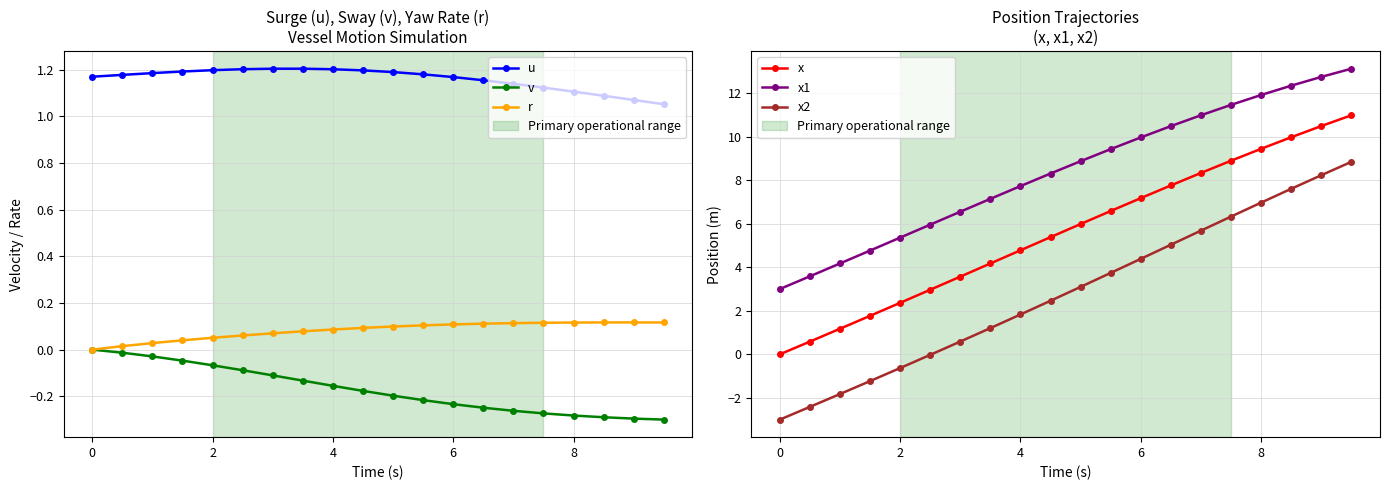

True or false: v and u intersect in this chart.

False